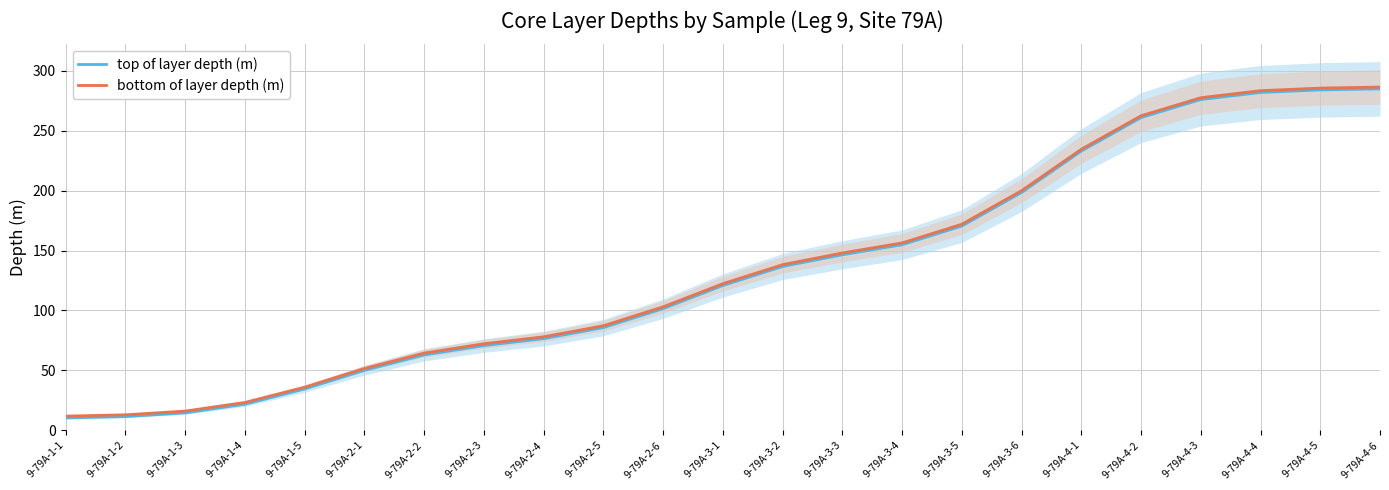

How many data points does each series have?

23